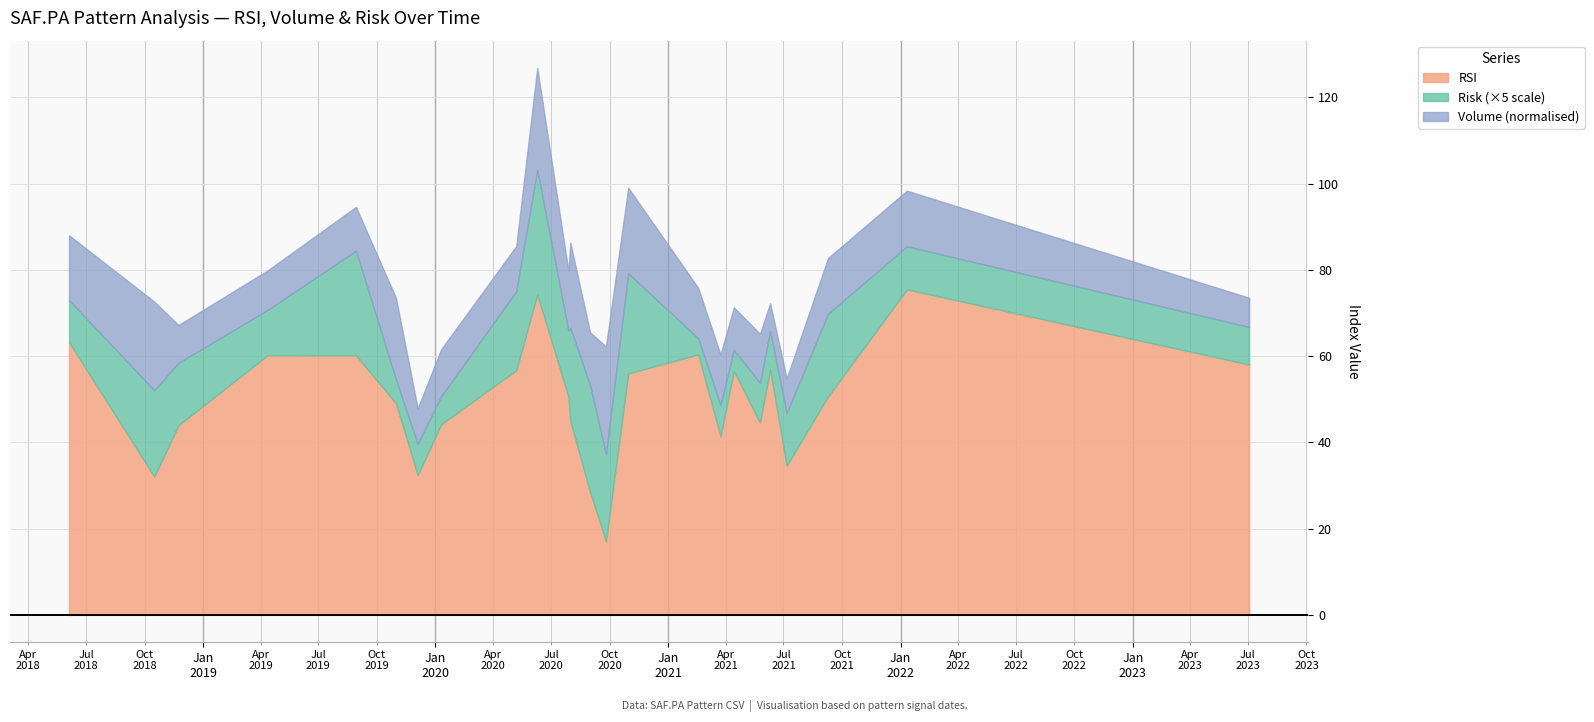

What are all the series names shown in the legend?

RSI, Risk (×5 scale), Volume (normalised)